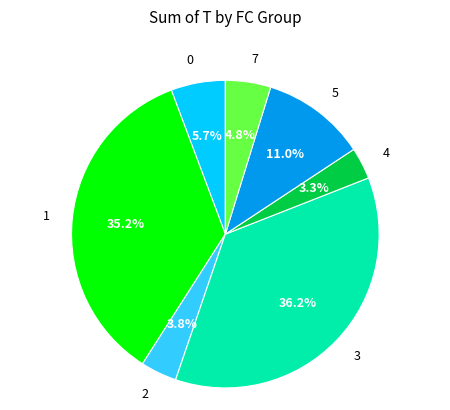

What percentage is NOT represented by 5?

89.0%